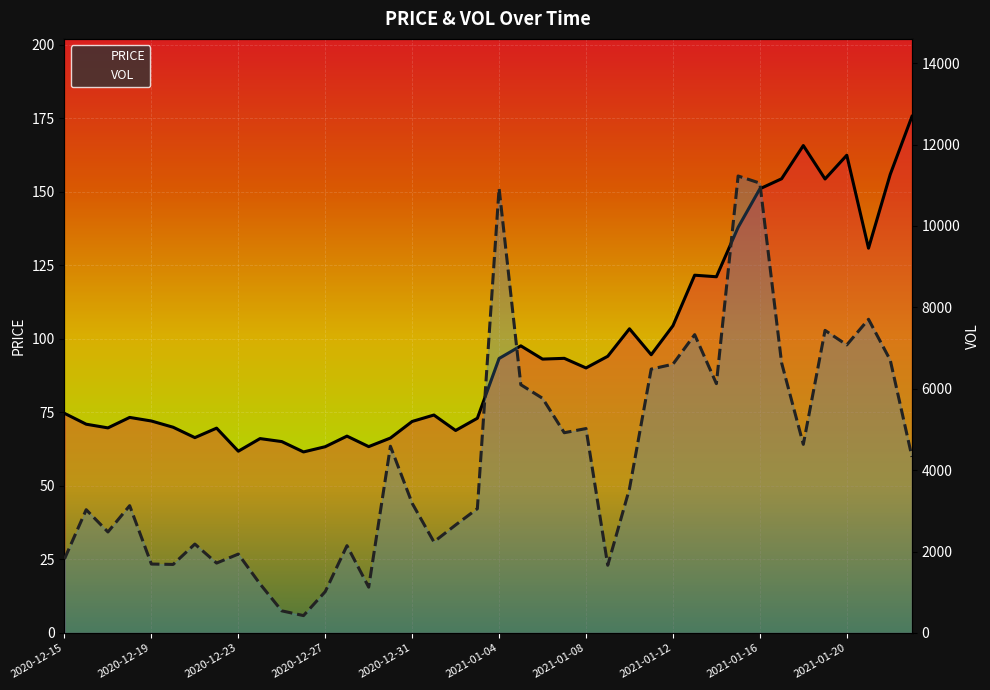

What is the maximum value for PRICE?

175.7